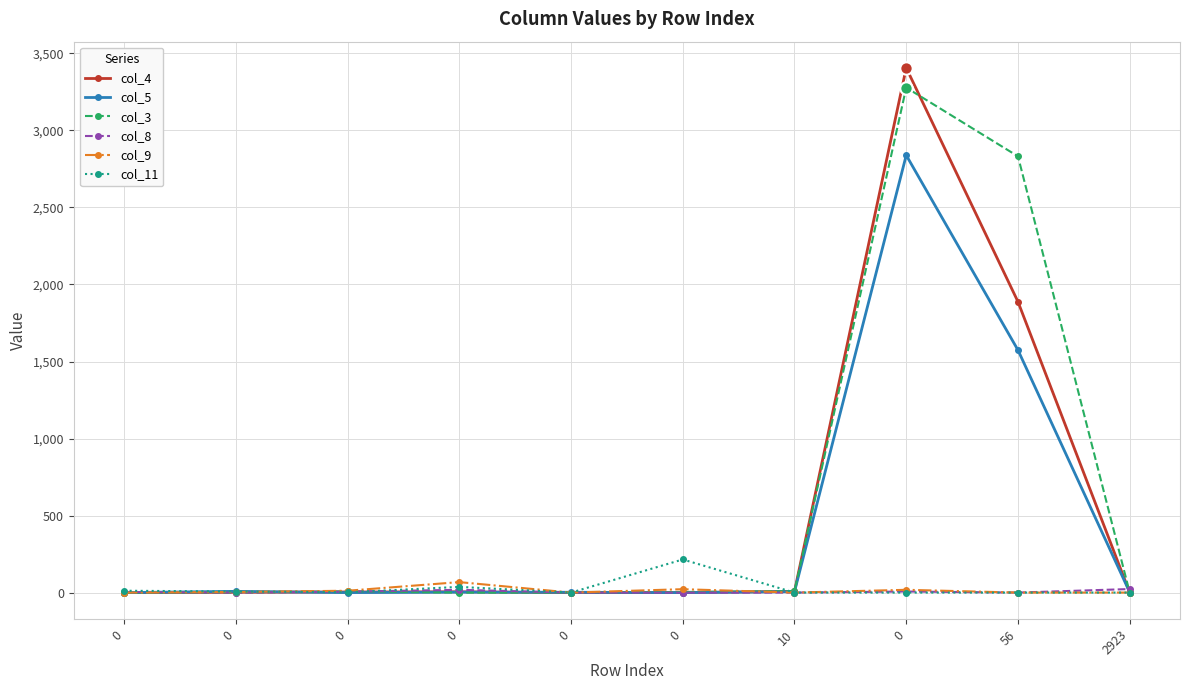

What is the total value across all series at 0?

16